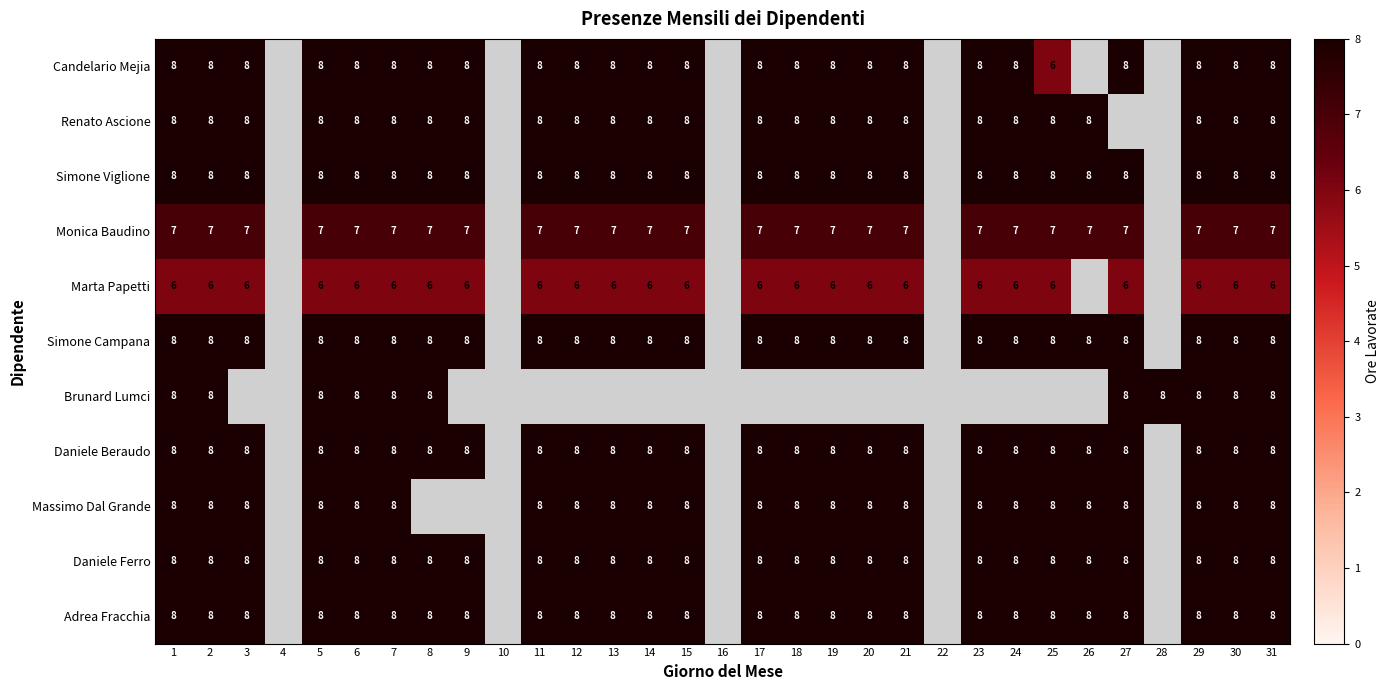

What is the sum of the Monica Baudino values at 18 and 7?

14